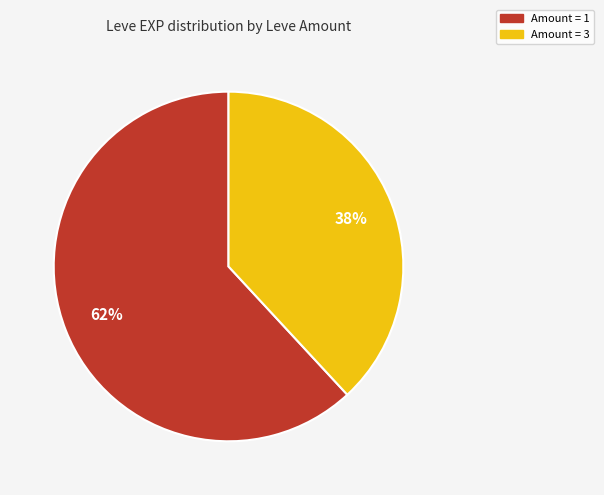

To the nearest percent, what is the difference between the largest and smallest slice percentages?

24%